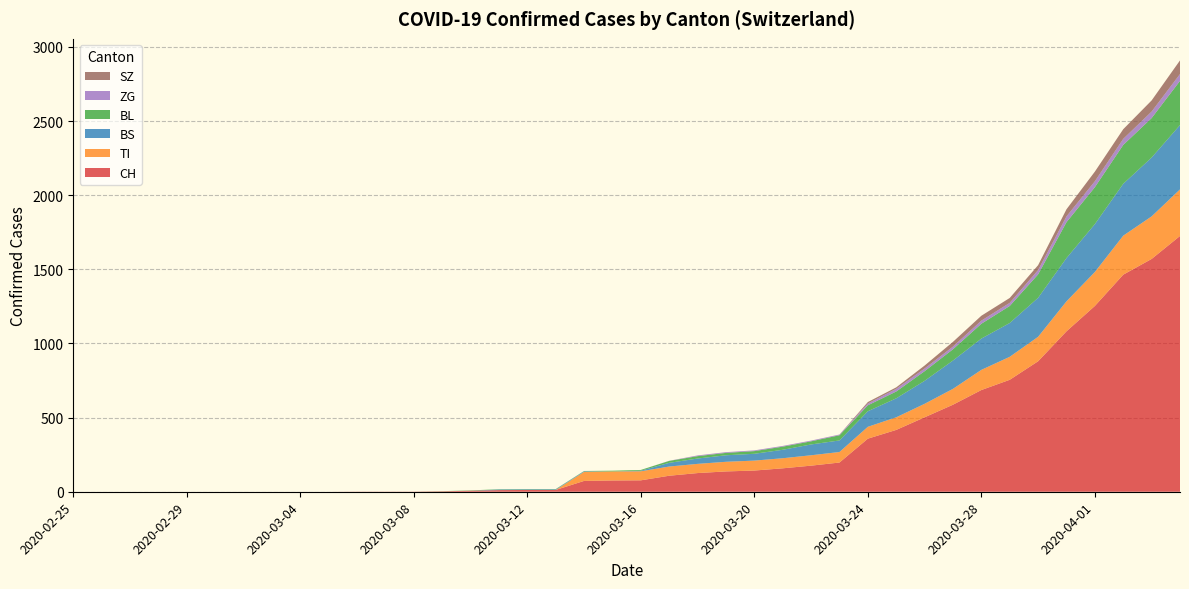

Reading right to left, extract all data points from this chart.

CH: 1725	1570	1464	1253	1082	880	755	686	587	502	417	358	197	176	158	143	137	126	108	77	76	73	12	12	11	7	3	1	1	1	0	0	0	0	0	0	0	0	0	0
TI: 314	287	263	229	202	165	155	136	107	91	85	80	71	70	68	67	65	62	62	61	61	61	0	0	0	0	0	0	0	0	0	0	0	0	0	0	0	0	0	0
BS: 434	397	350	323	292	263	228	211	191	155	128	105	78	73	57	46	44	36	25	4	0	4	4	4	4	0	0	0	0	0	0	0	0	0	0	0	0	0	0	0
BL: 298	266	262	249	242	158	115	100	76	65	46	40	35	21	21	18	16	16	13	5	5	2	2	2	2	2	1	0	0	0	0	0	0	0	0	0	0	0	0	0
ZG: 46	44	41	40	39	29	21	21	18	18	18	12	5	5	5	5	5	5	1	0	0	0	0	0	0	0	0	0	0	0	0	0	0	0	0	0	0	0	0	0
SZ: 92	75	65	65	48	33	33	33	32	20	10	10	0	0	0	0	0	0	0	0	0	0	0	0	0	0	0	0	0	0	0	0	0	0	0	0	0	0	0	0